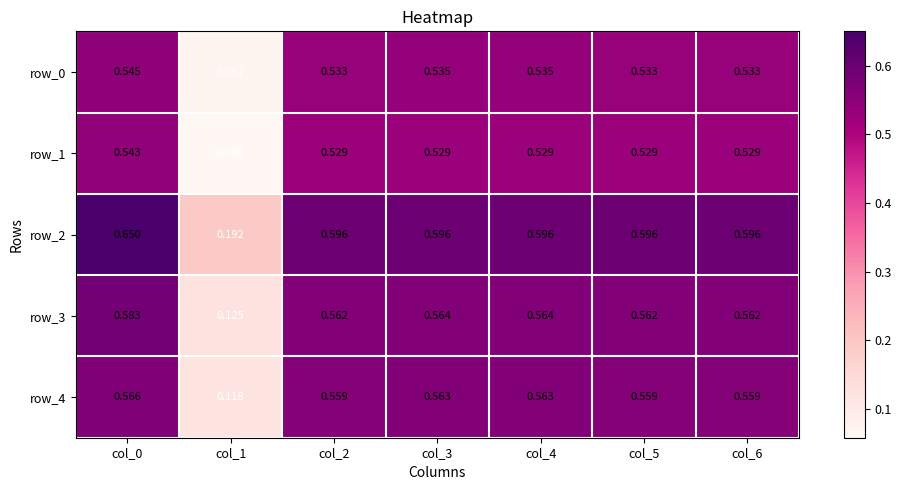

Is the value of row_0 at col_0 greater than the value of row_1 at col_5?

Yes